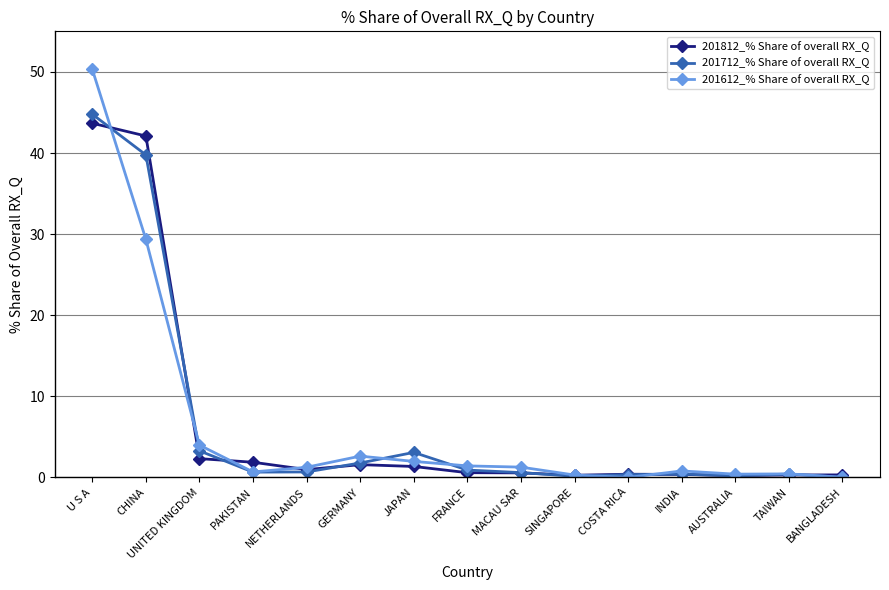

What are all the series names shown in the legend?

201812_% Share of overall RX_Q, 201712_% Share of overall RX_Q, 201612_% Share of overall RX_Q